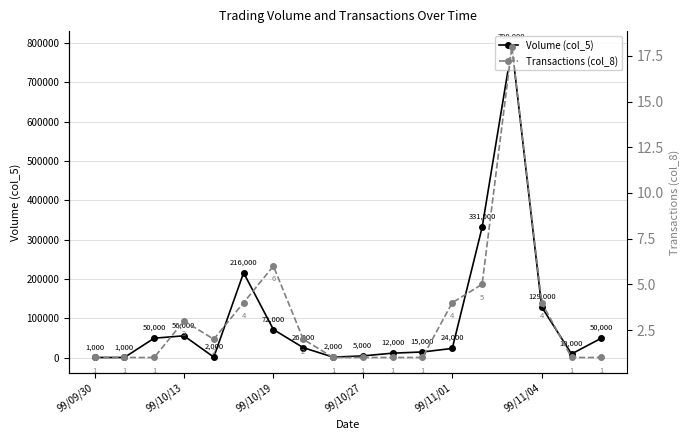

How many data points in Transactions (col_8) are less than 2?

9